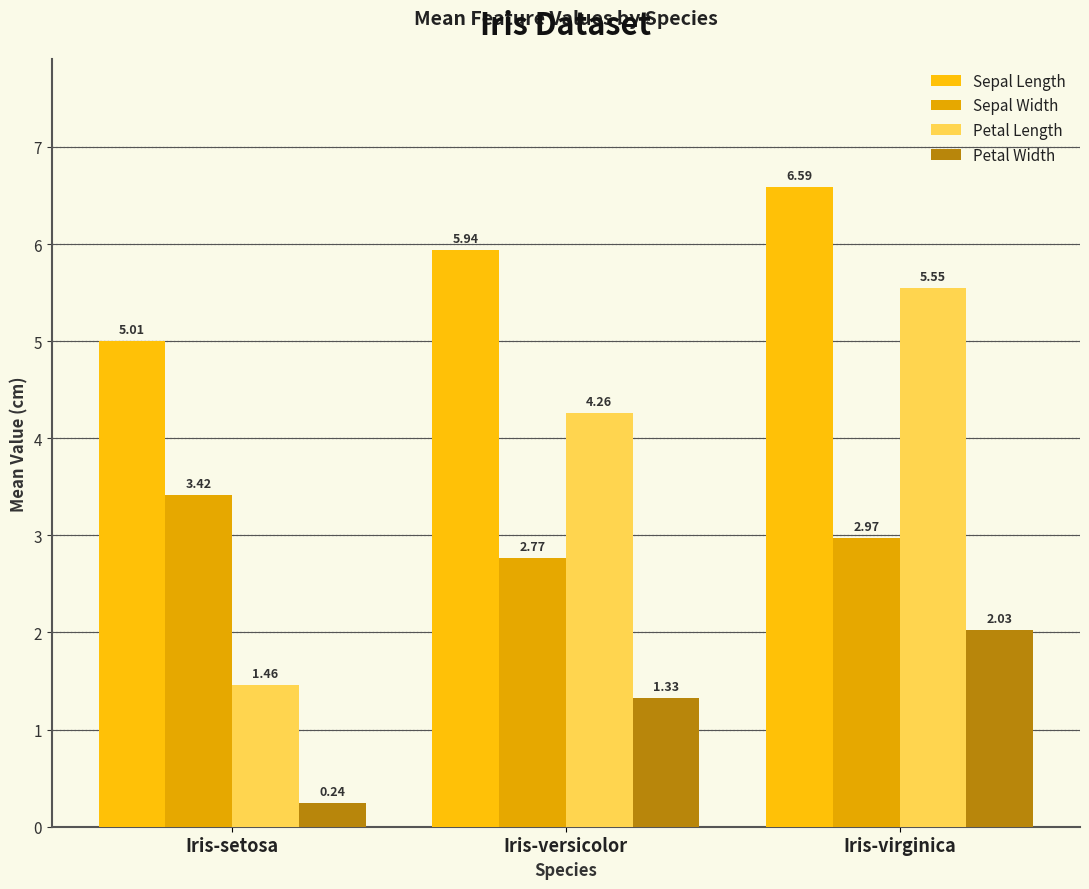

What is the label of the 3rd bar from the right?

Iris-setosa